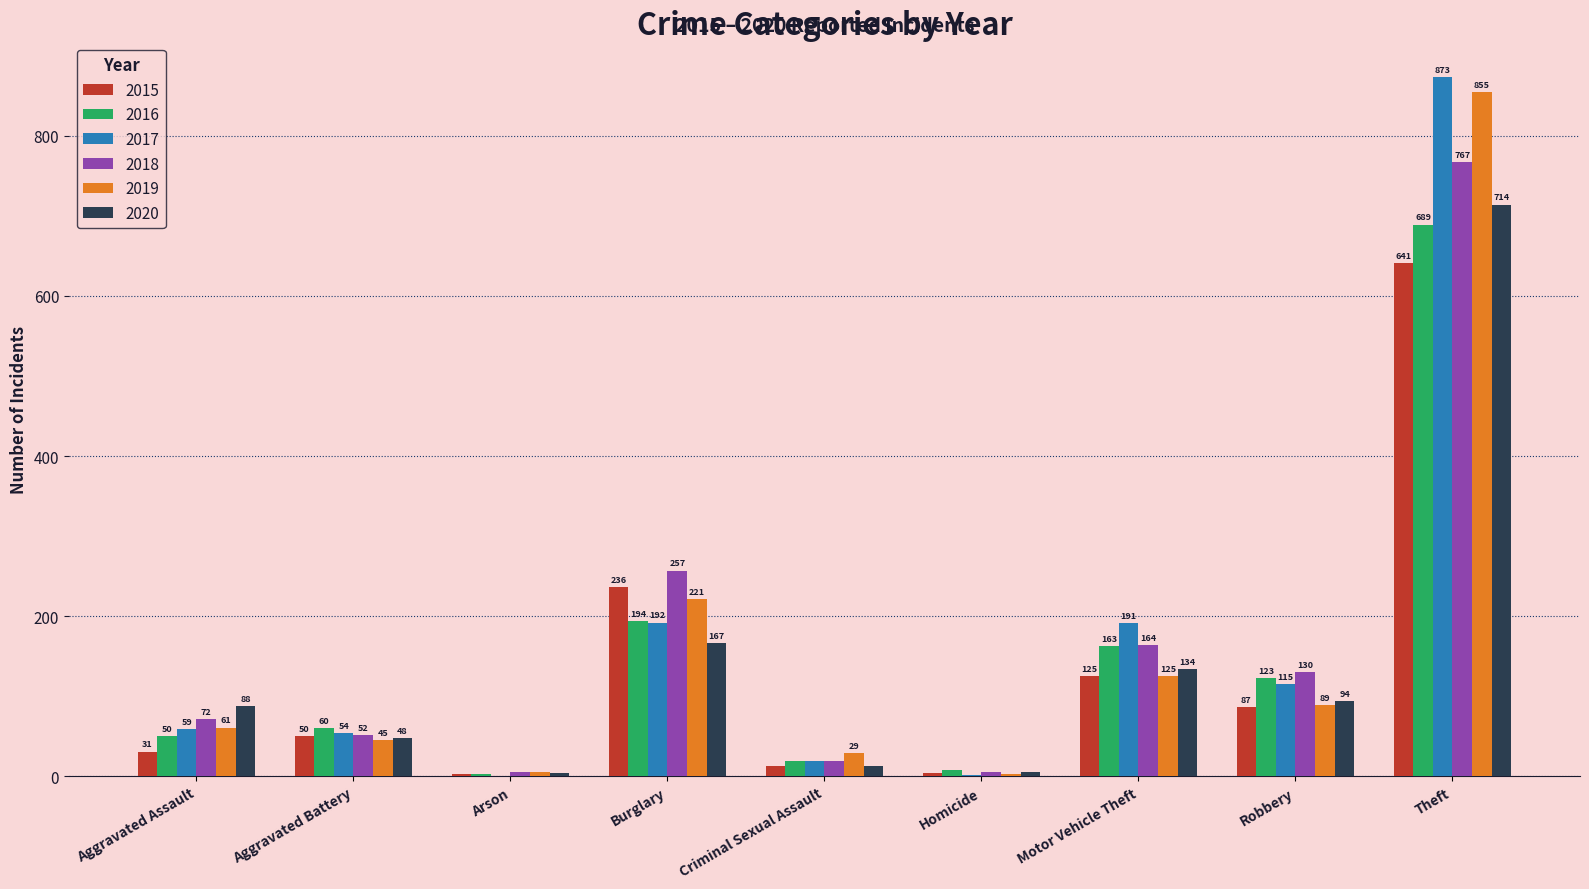

The value of 2019 at Motor Vehicle Theft is 60. True or false?

False